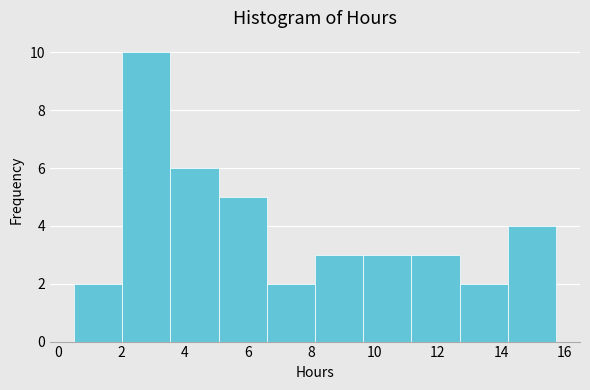

How tall is the bar that spans 2.0 to 3.6 on the x-axis? Neither the bar edges nor the heights are printed on the chart, so give them approximately, as read against the axes.

10